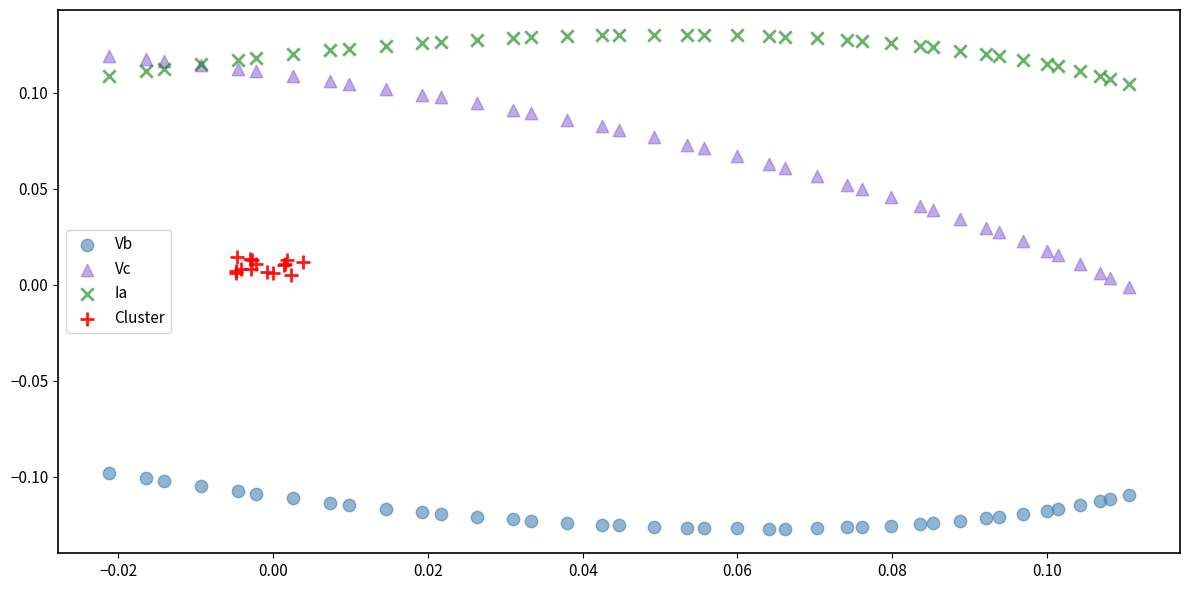

Which series contains the lowest Y value?

Vb